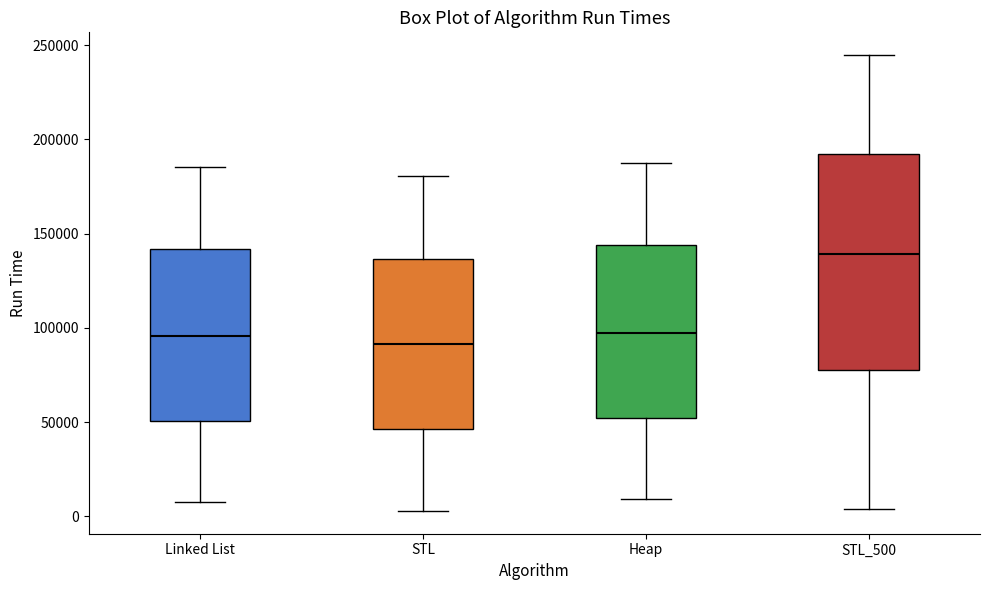

Reading left to right, transcribe this box plot: for each box, give where its median line is, the range the box spans, and where its two whiskers end, as read against the y-axis. The values are not printed on the chart, so give them approximately, as read against the axis.

Linked List: median 95000, box 50000 to 140000, whiskers 10000 to 185000
STL: median 90000, box 45000 to 135000, whiskers 5000 to 180000
Heap: median 95000, box 50000 to 145000, whiskers 10000 to 185000
STL_500: median 140000, box 80000 to 190000, whiskers 5000 to 245000